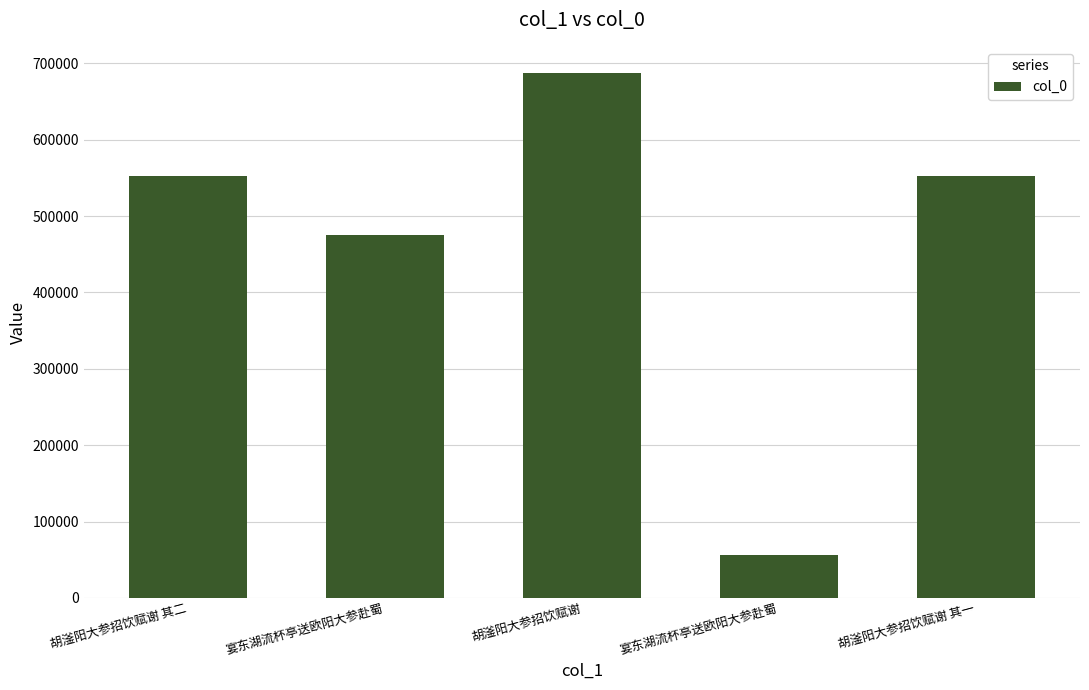

What is the average value?

464631